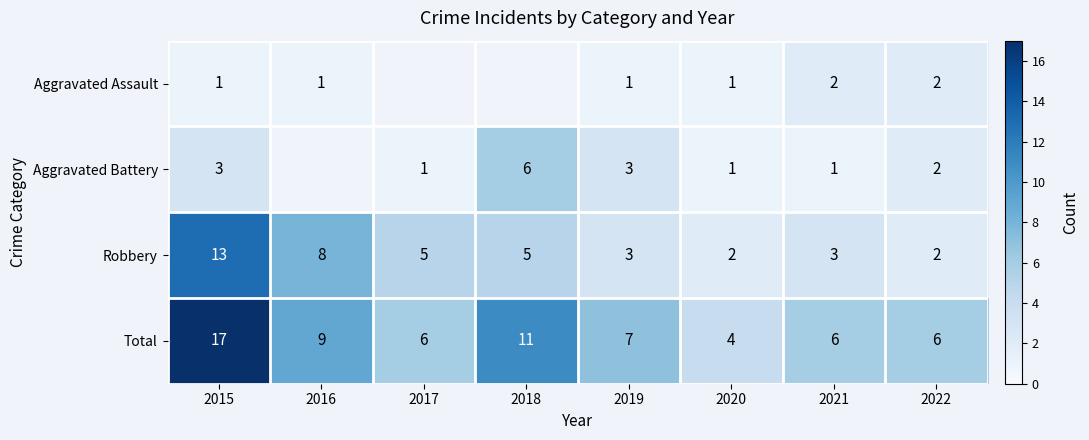

True or false: Robbery has a value of 13 at 2015.

True